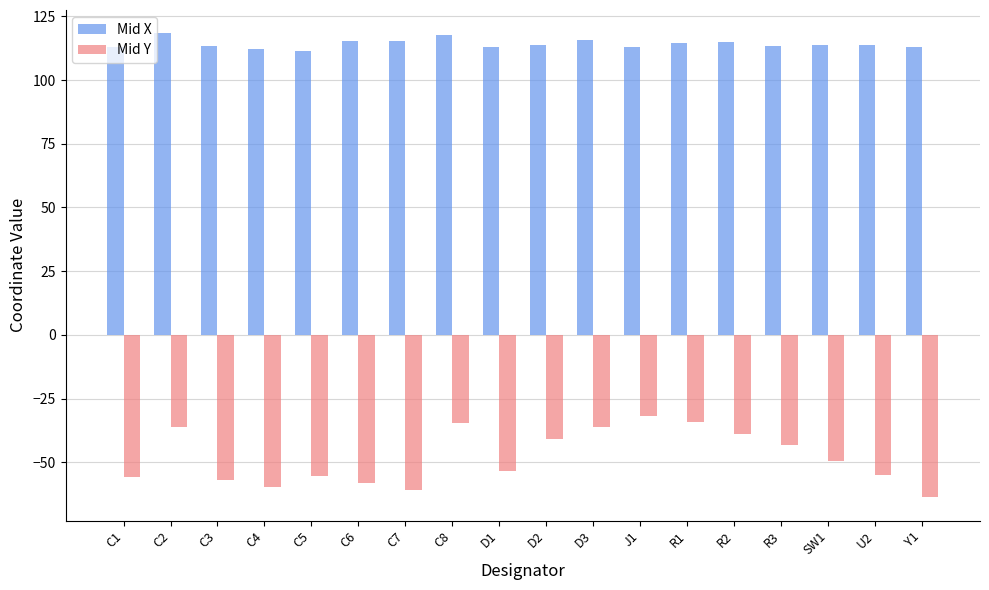

What is the total value across all series at C8?

83.3